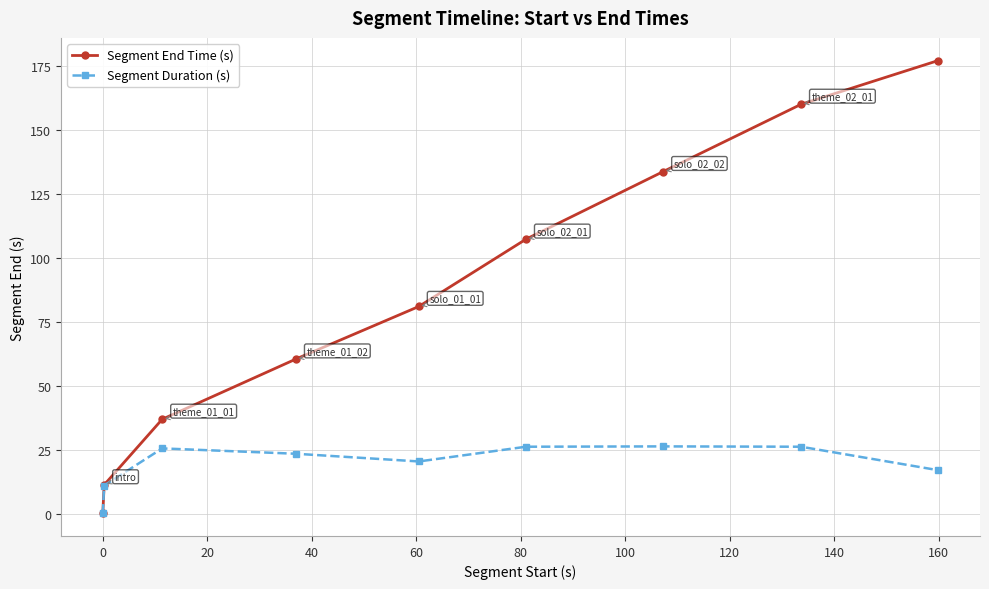

What is the difference between the maximum and second lowest values in the Segment End Time (s) series?

165.6